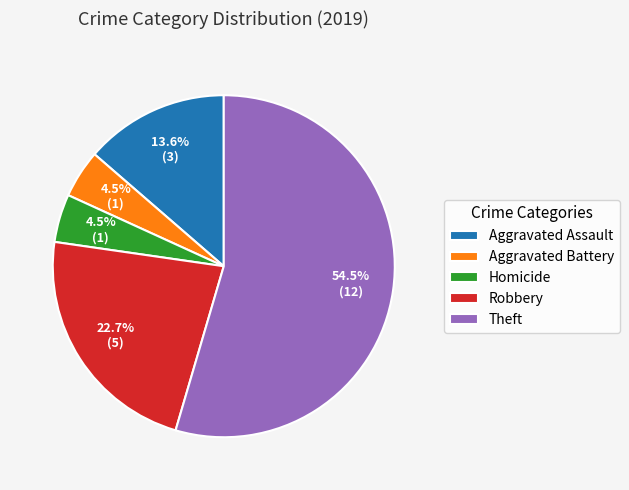

Between Aggravated Battery and Theft, which is larger?

Theft